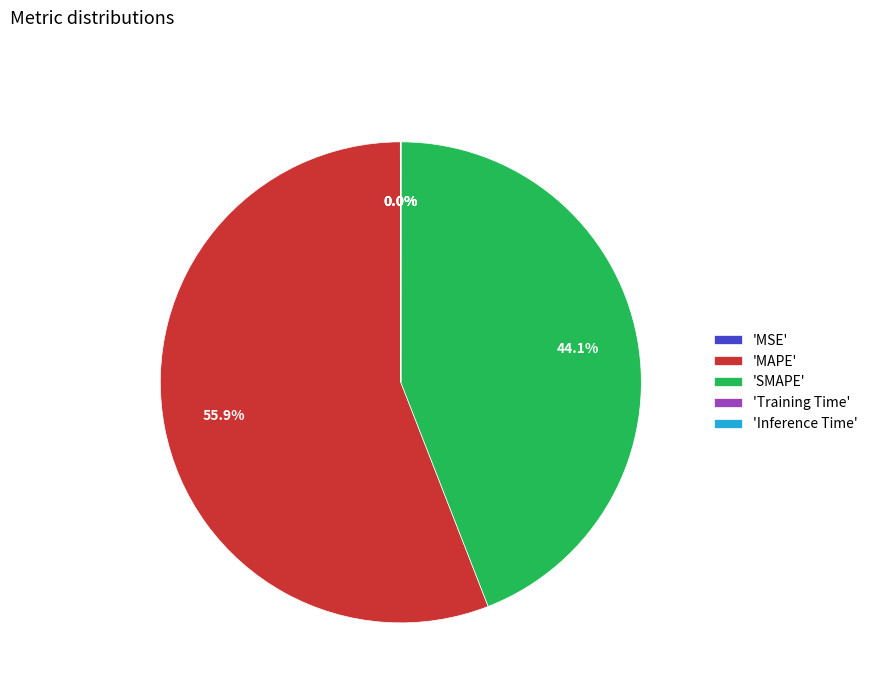

What is the largest slice in the pie chart?

'MAPE'